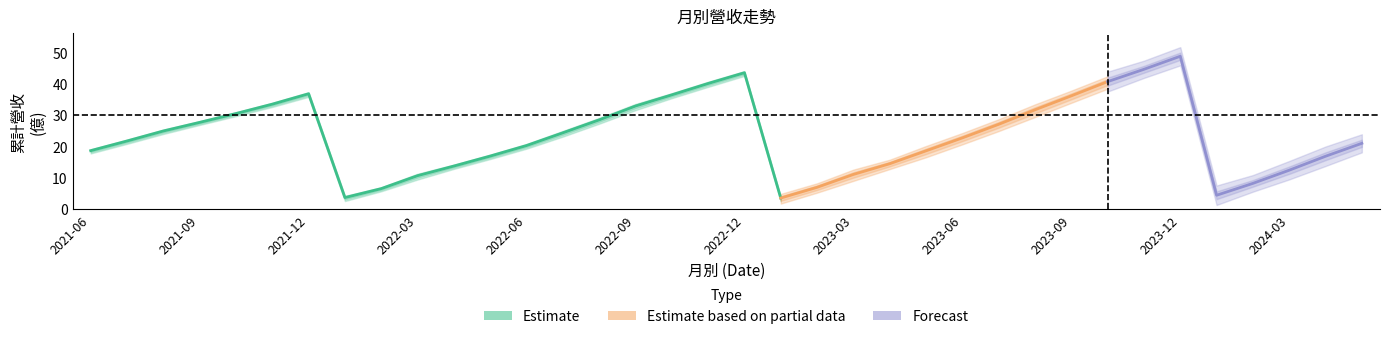

True or false: 單月營收(億) has more than 2 points higher than both neighbors.

True